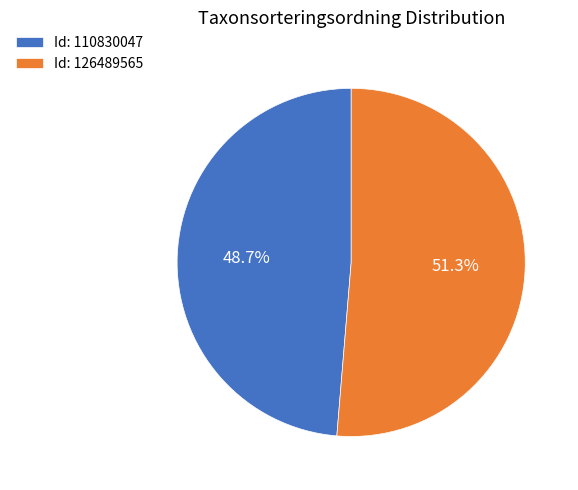

To the nearest percent, what is the difference between the largest and smallest slice percentages?

3%